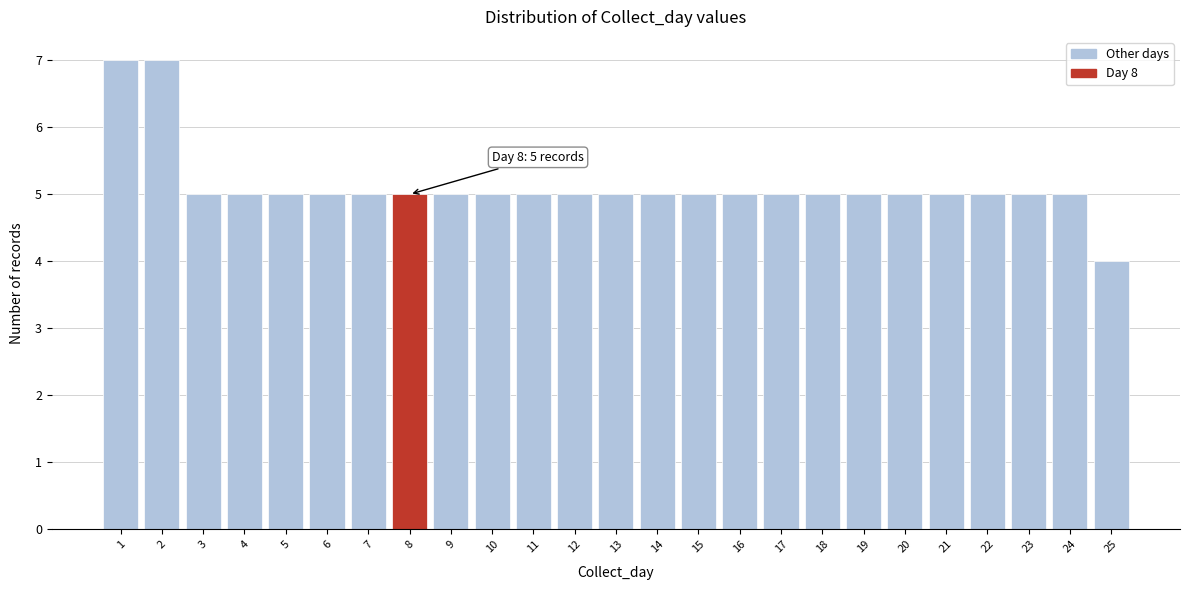

Reading left to right, extract all data points from this chart.

7	7	5	5	5	5	5	5	5	5	5	5	5	5	5	5	5	5	5	5	5	5	5	5	4